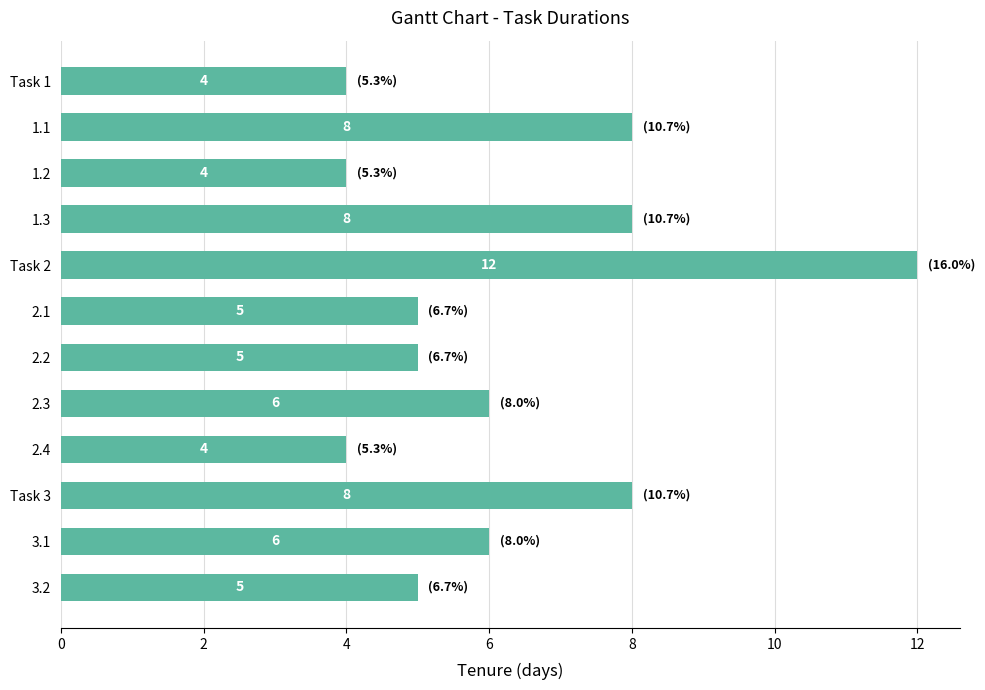

The chart shows a value of 2 at 1.2. True or false?

False